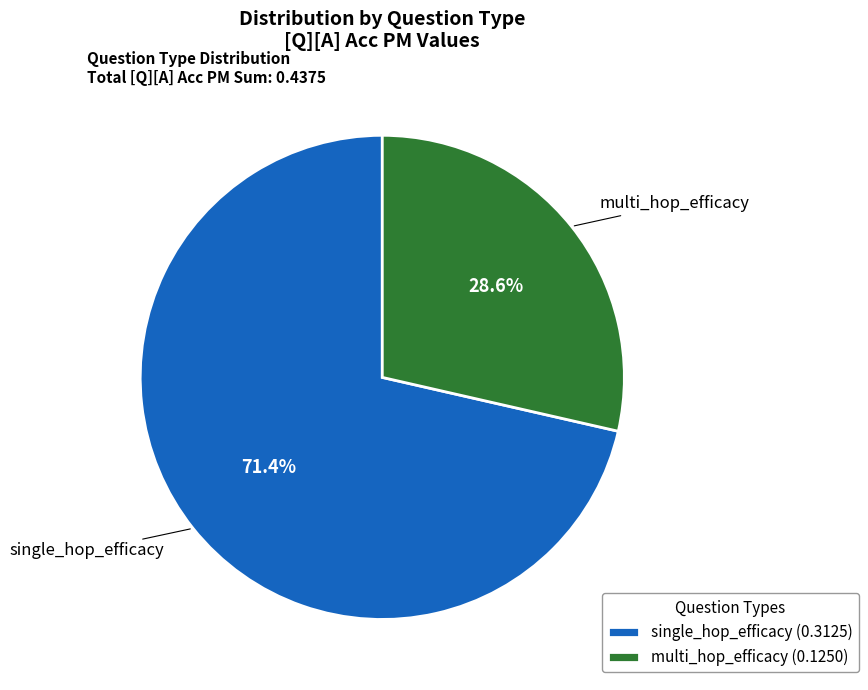

Is it true that single_hop_efficacy is 71% of the pie?

True